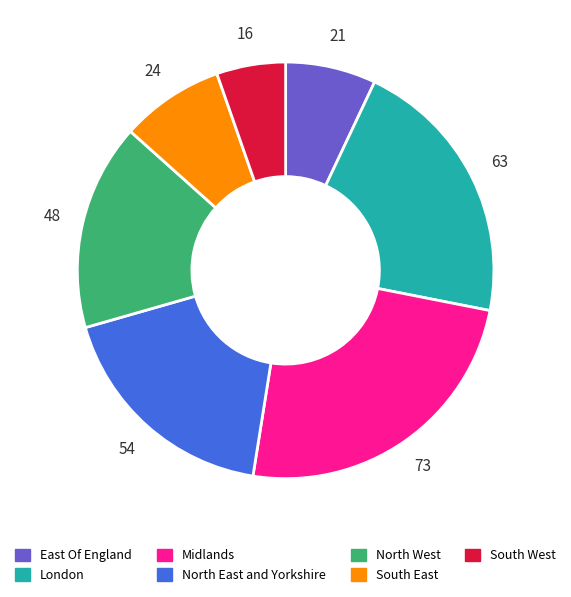

Which slice is the largest?

Midlands